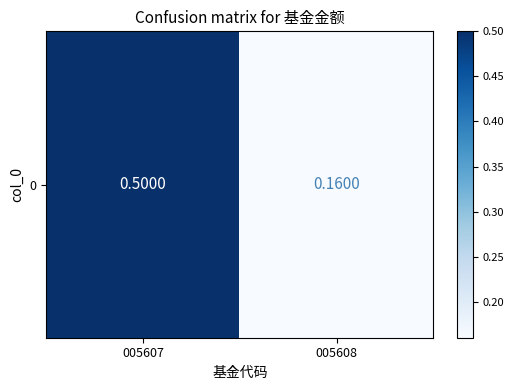

Rank the categories by value from highest to lowest.

005607, 005608